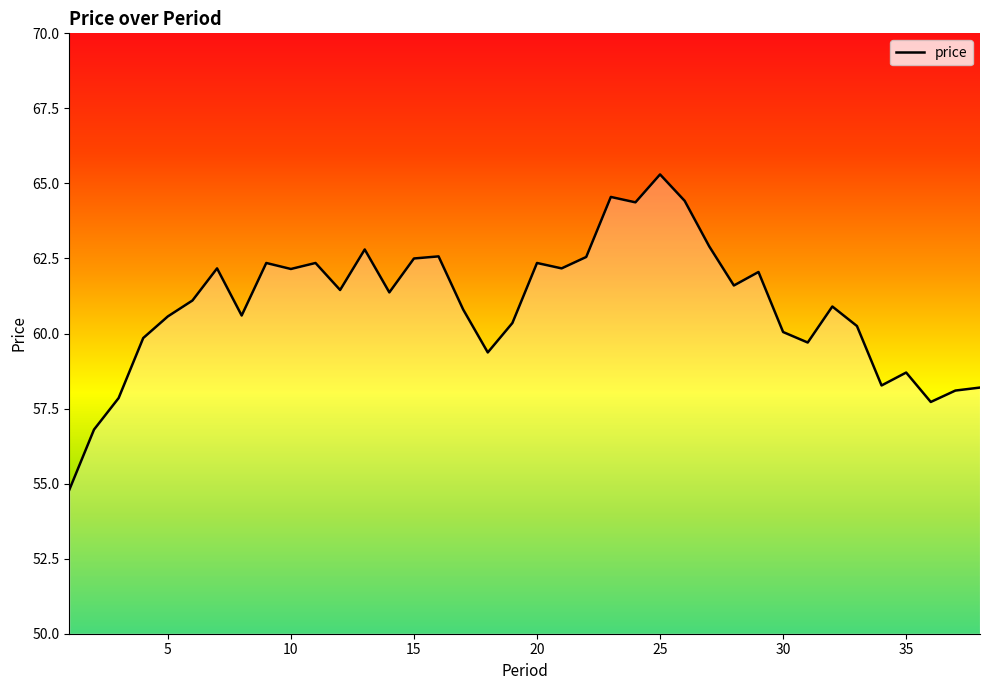

What is the minimum value shown in the chart?

54.8